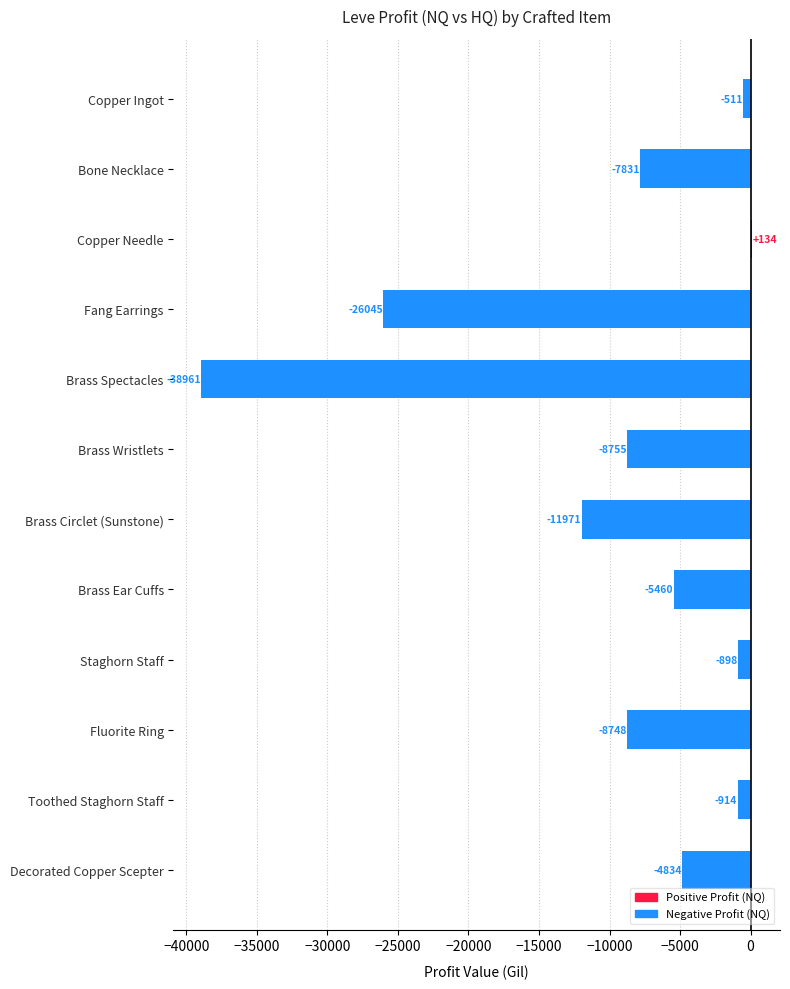

Which label corresponds to the smallest value in the chart?

Brass Spectacles